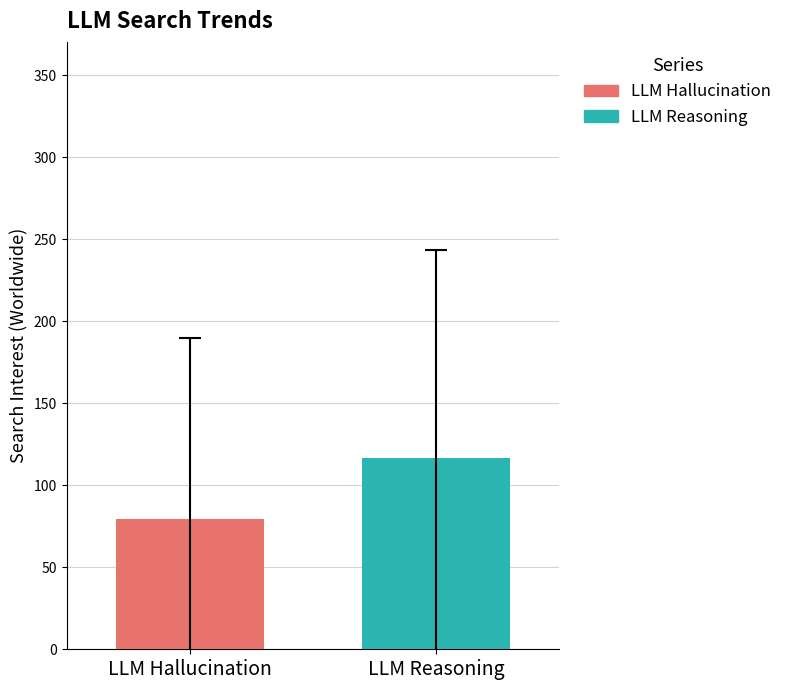

Count the number of data series in this chart.

2